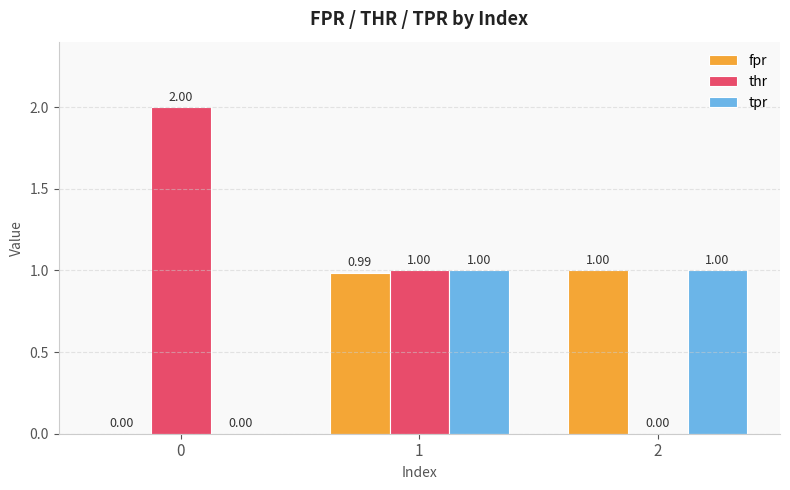

How many groups of bars are there?

3